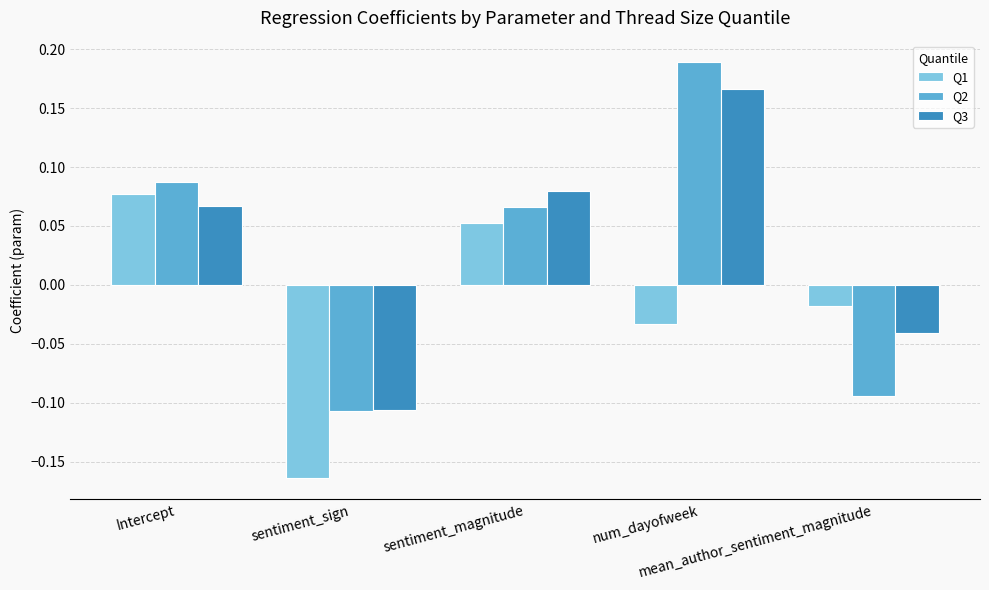

Which series has the largest range (max minus min)?

Q2